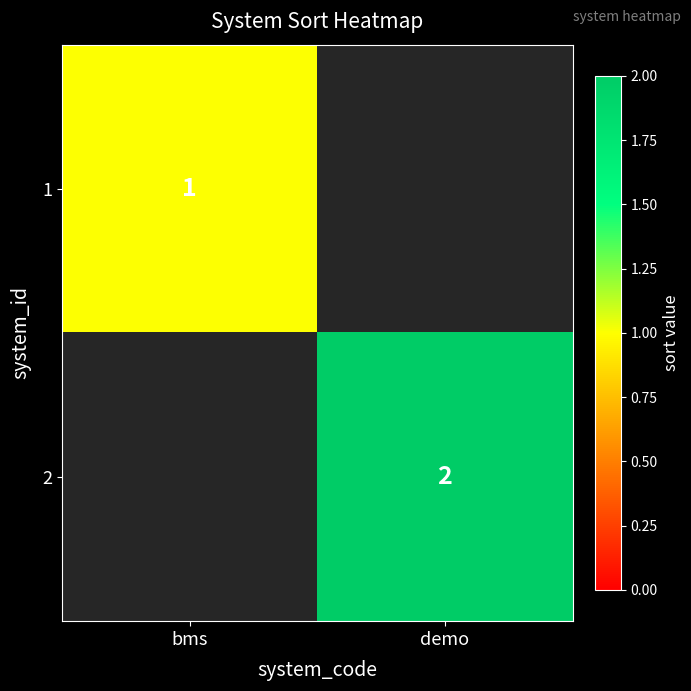

True or false: 1 has a value of 0 at bms.

False